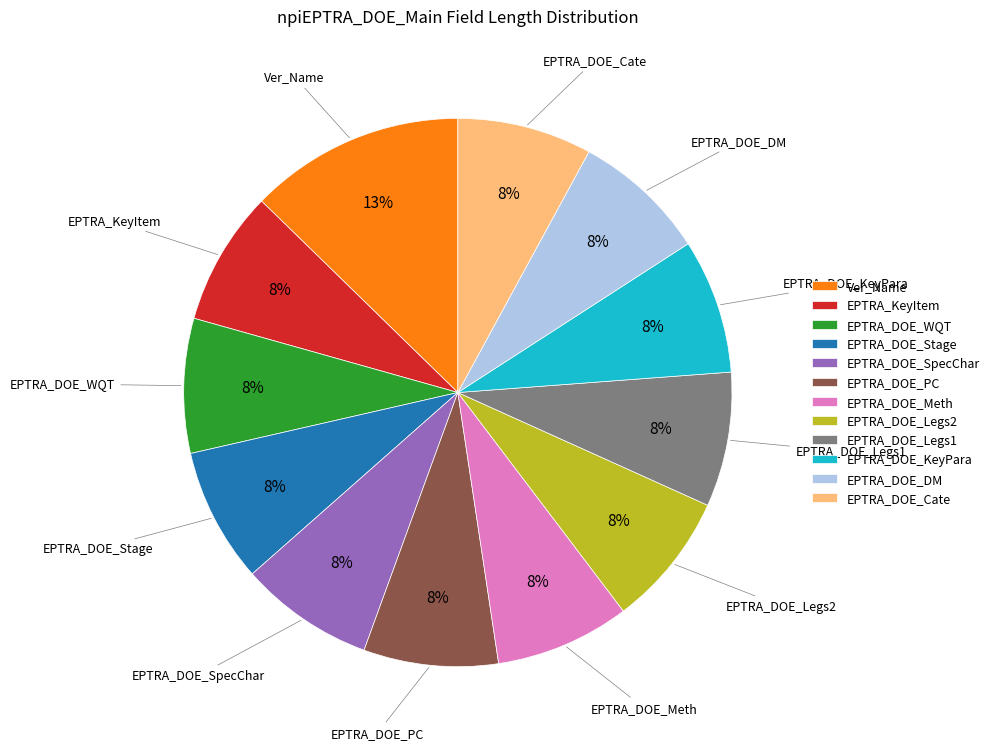

Is there any slice that represents more than half of the pie?

No